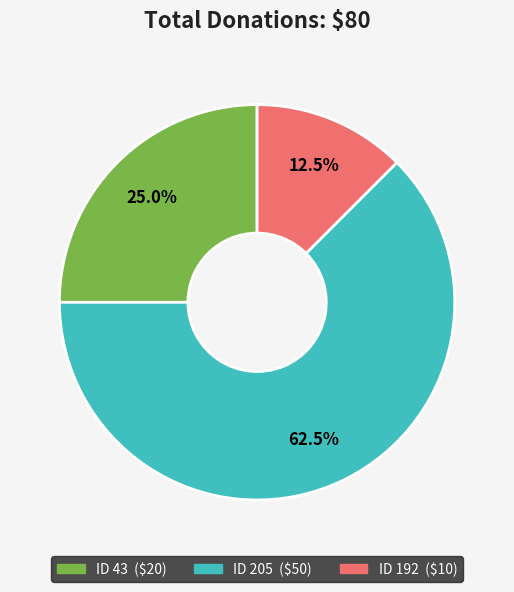

Count the number of slices in the pie.

3